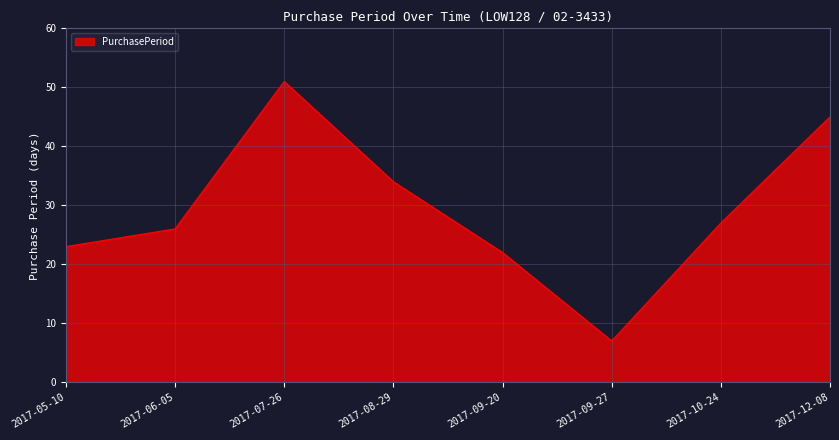

How many values are below 27?

4